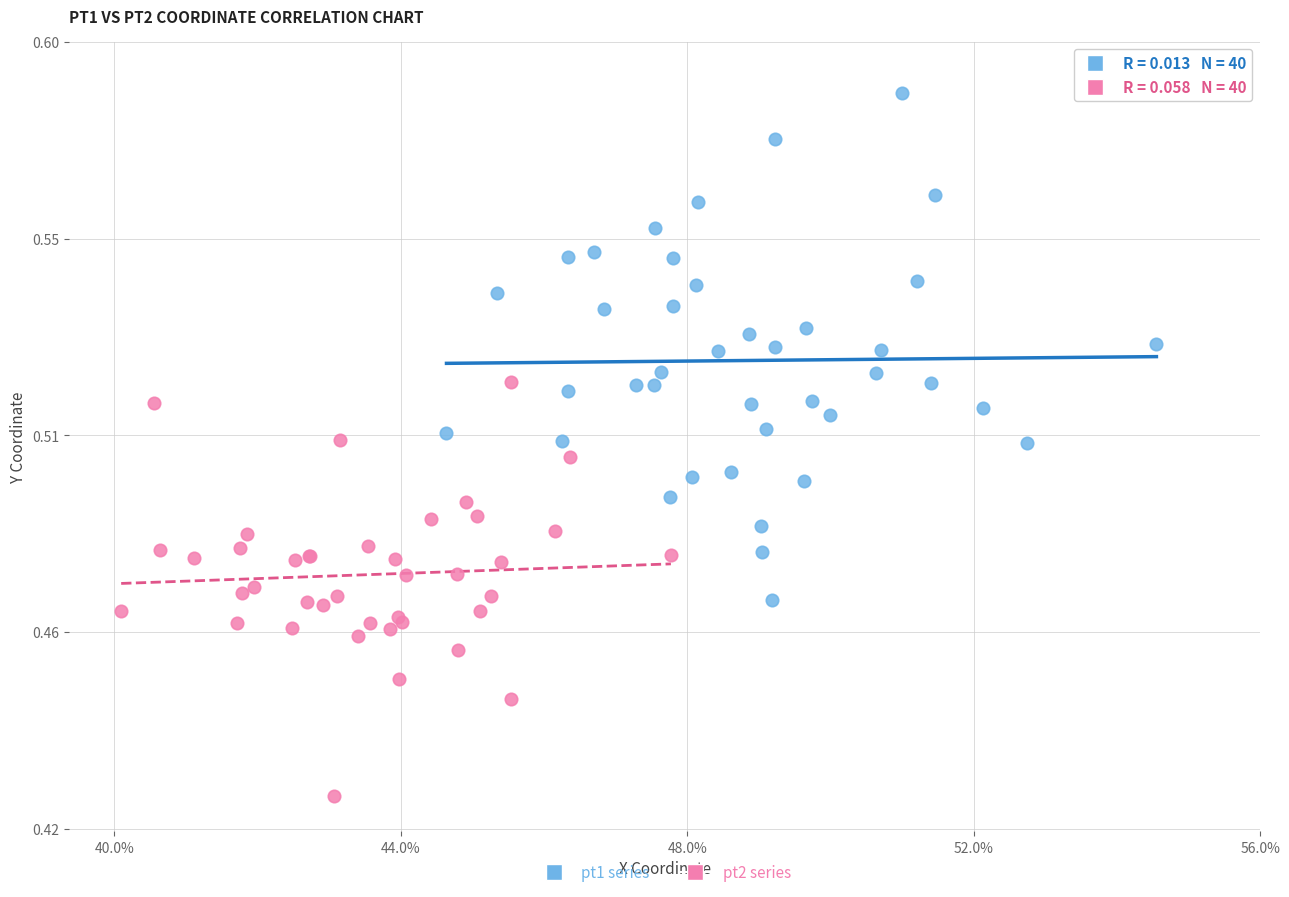

What are all the series names shown in the legend?

pt1 series, pt2 series